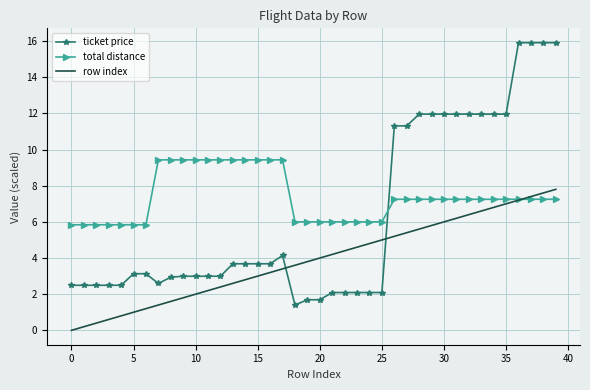

What is the maximum value for ticket price?

15.9